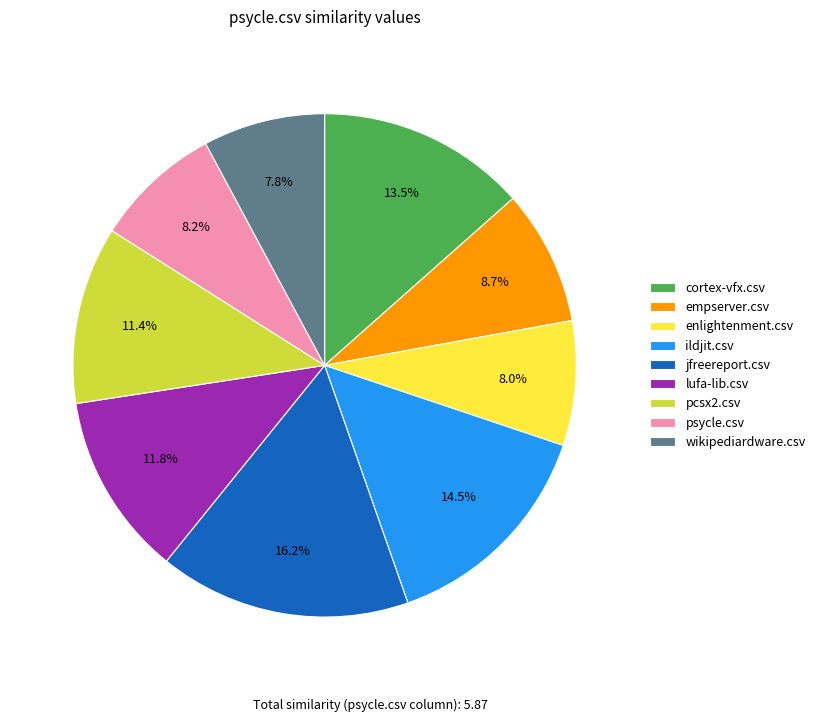

Which slice is the largest?

jfreereport.csv